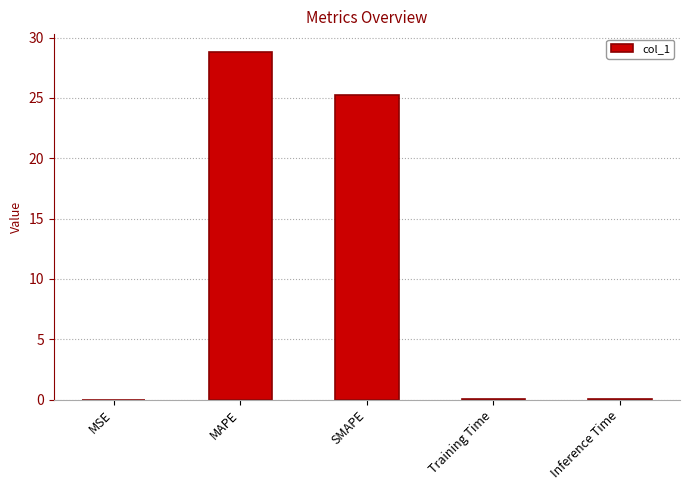

The value at MAPE is 51.3. True or false?

False